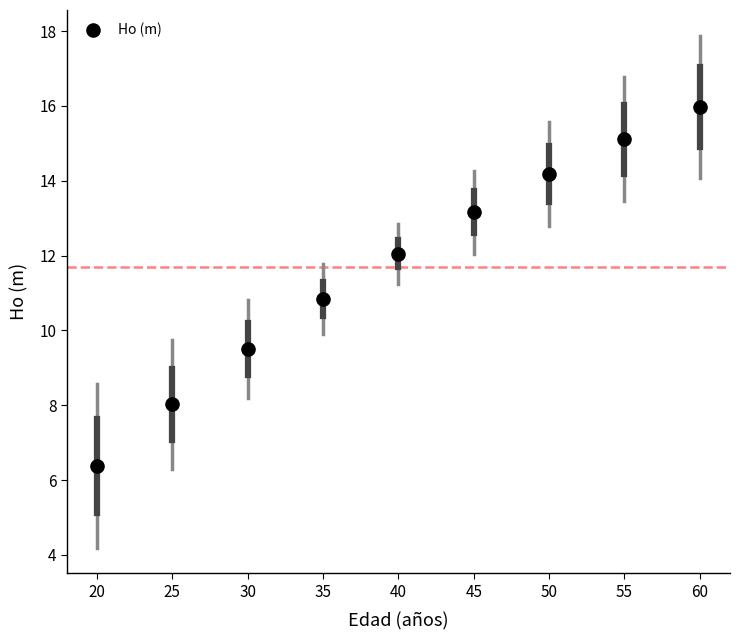

What is the average Y value?

11.7